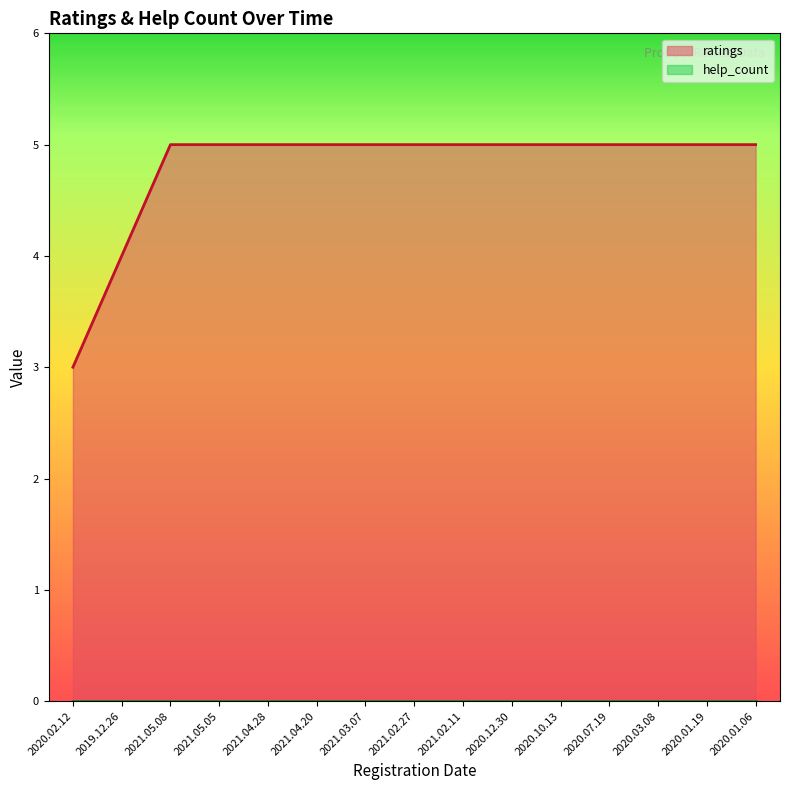

Reading right to left, transcribe all the data shown in this chart.

5	5	5	5	5	5	5	5	5	5	5	5	5	4	3